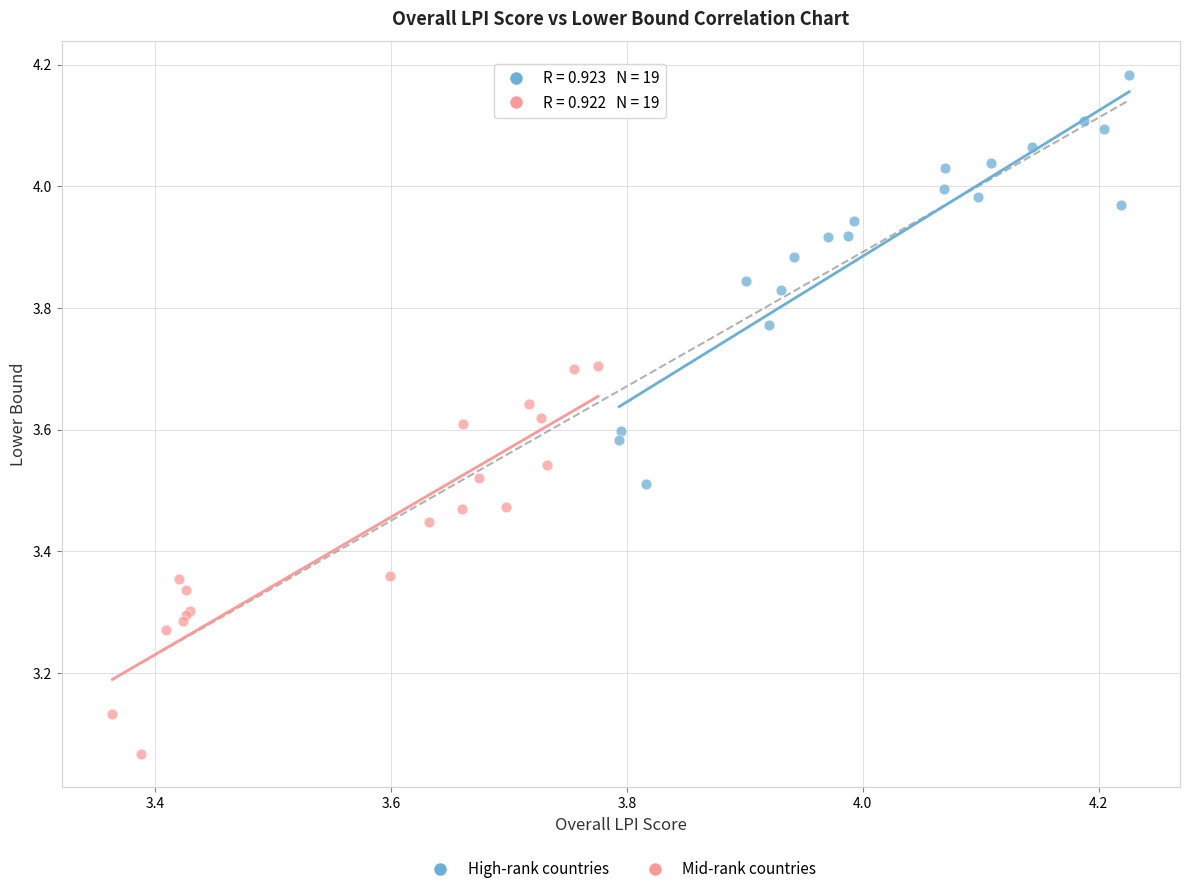

Which series reaches the maximum Y coordinate?

High-rank countries